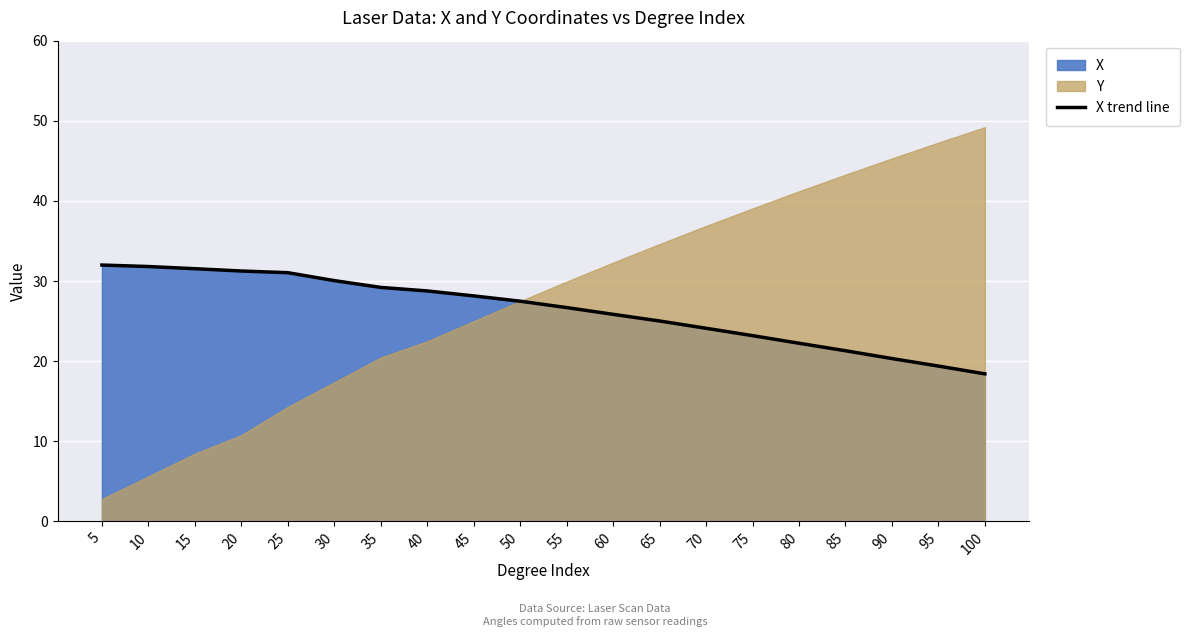

How many categories are shown in the chart?

20